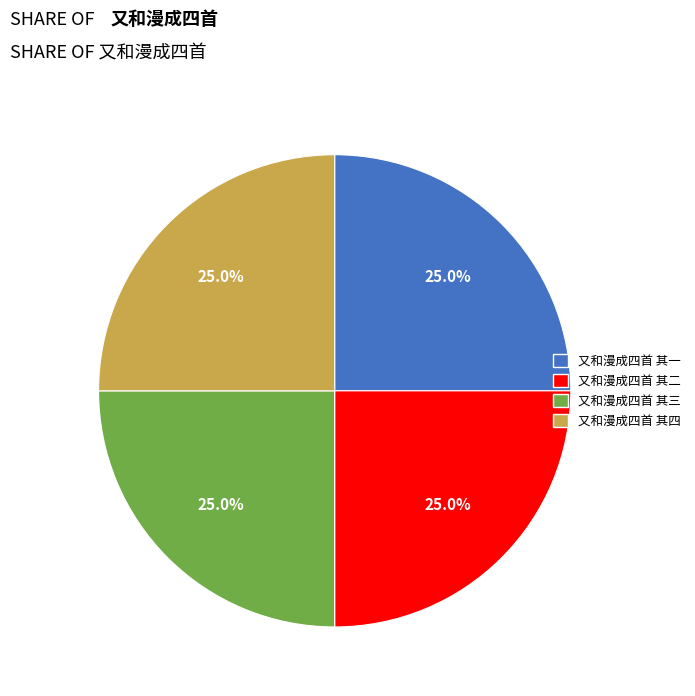

Is there any slice that represents more than half of the pie?

No